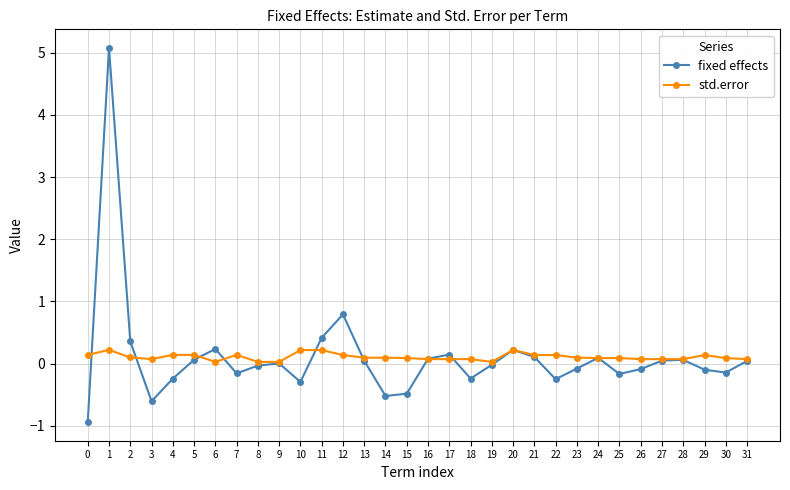

What is the maximum value shown in the chart?

5.1